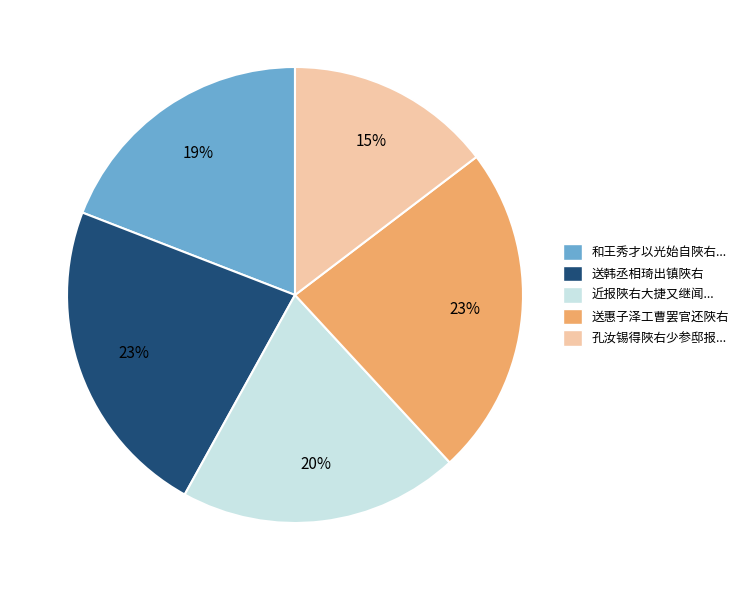

Approximately how many times larger is the value at 送惠子泽工曹罢官还陜右 compared to 送韩丞相琦出镇陜右?

1.0